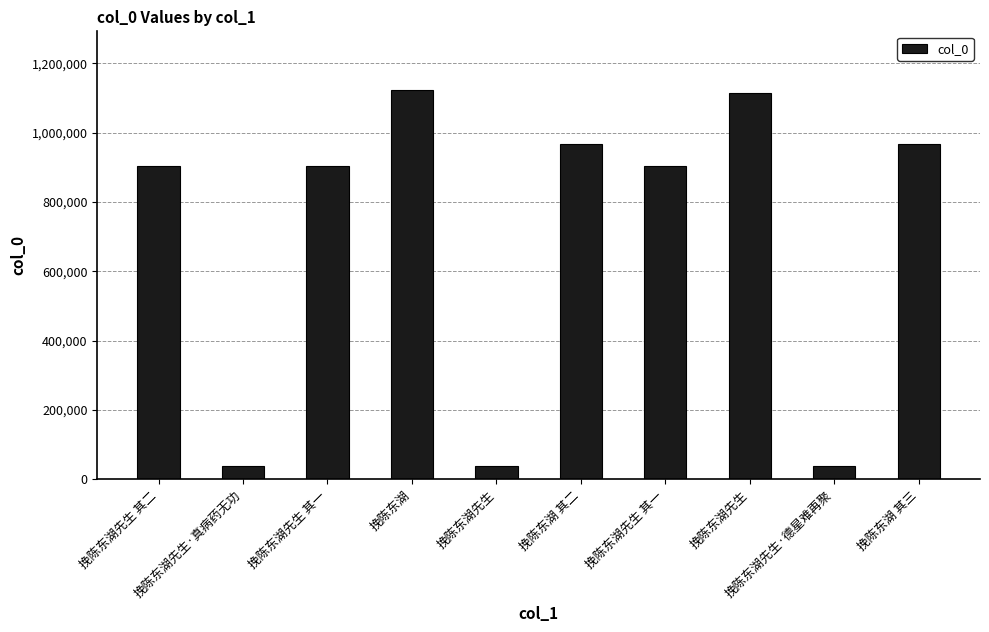

What is the difference between the values at 挽陈东湖先生 其一 and 挽陈东湖先生?

209974